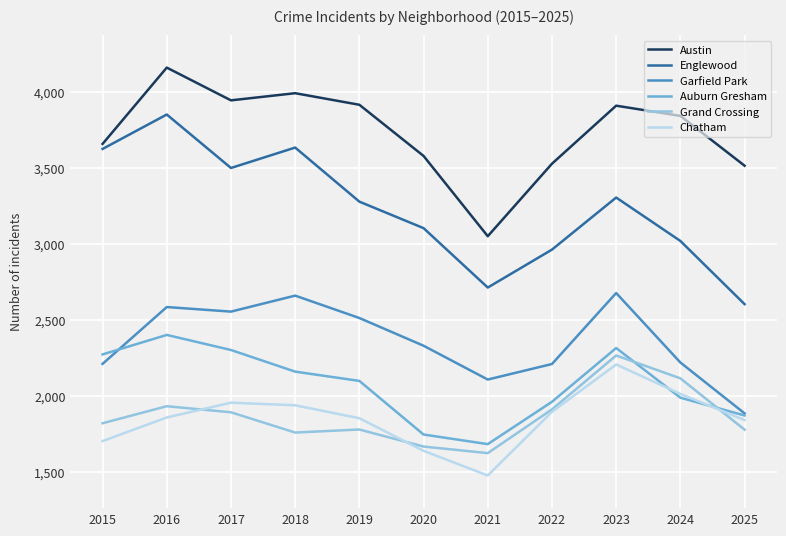

True or false: Grand Crossing has a value of 1626 at 2021.

True